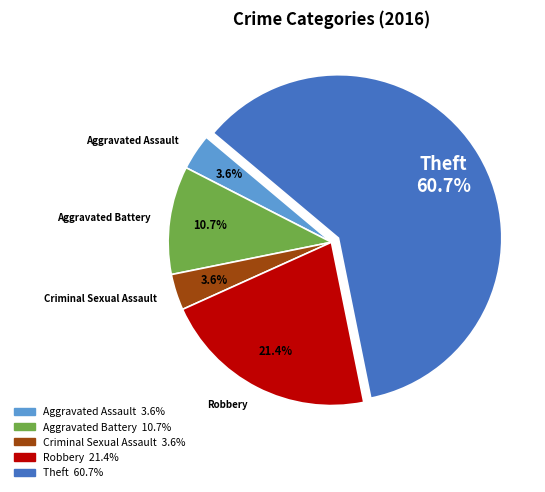

To the nearest percent, what is the combined percentage of Theft and Aggravated Assault?

64%